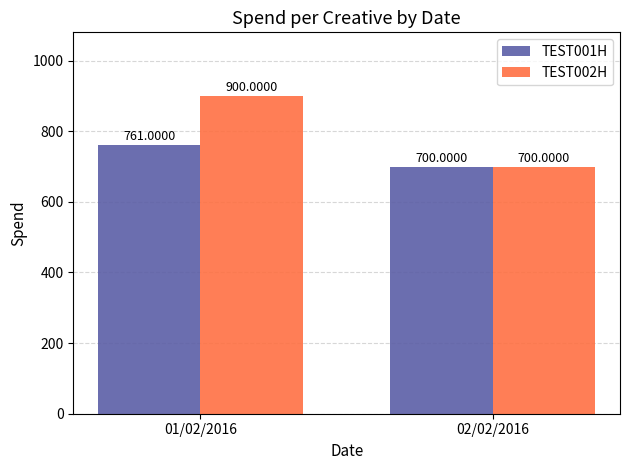

How many bars are there in total?

4